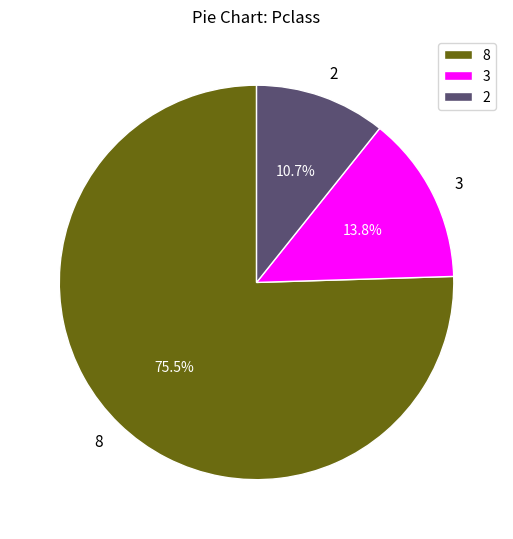

Which slice is the largest?

8